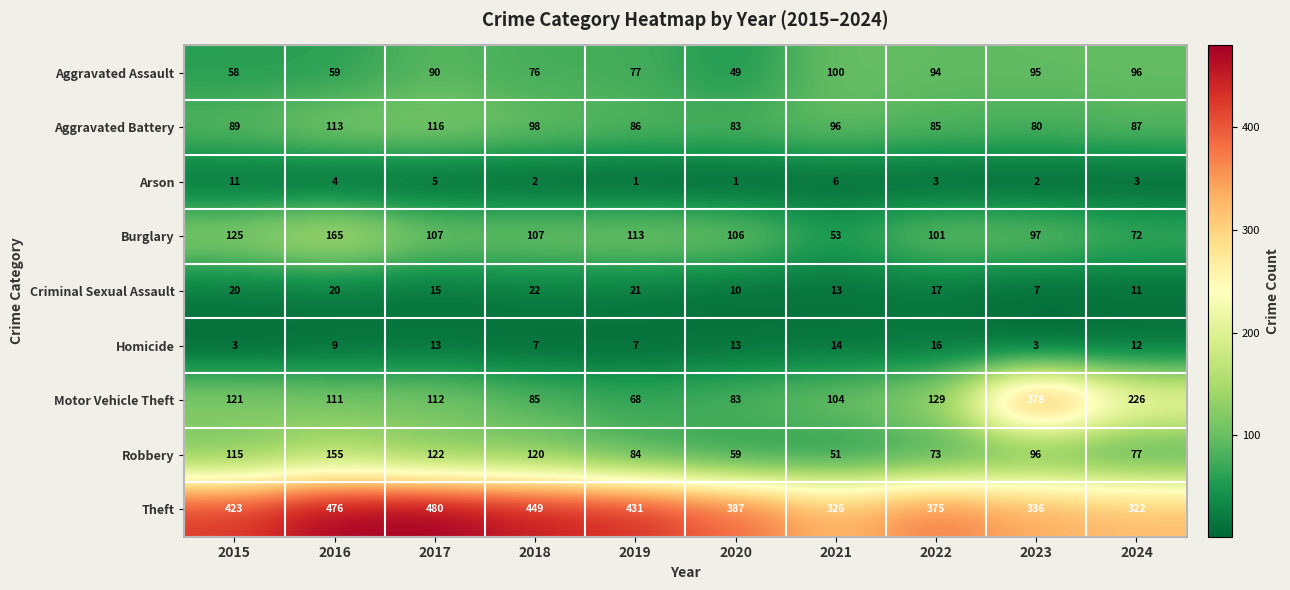

Count the Arson values in the range 2 to 5.

6